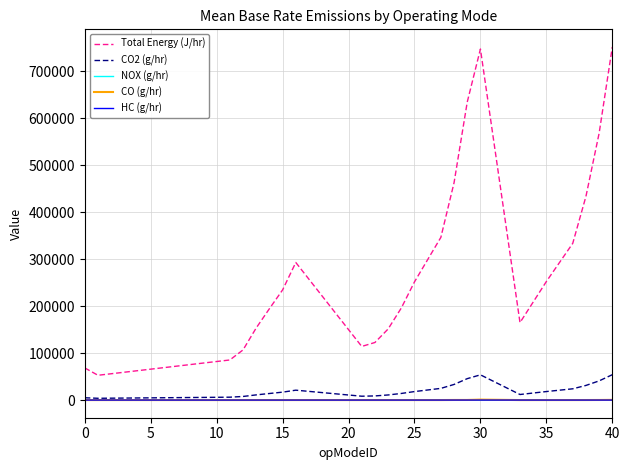

Which series has the largest range (max minus min)?

Total Energy (J/hr)